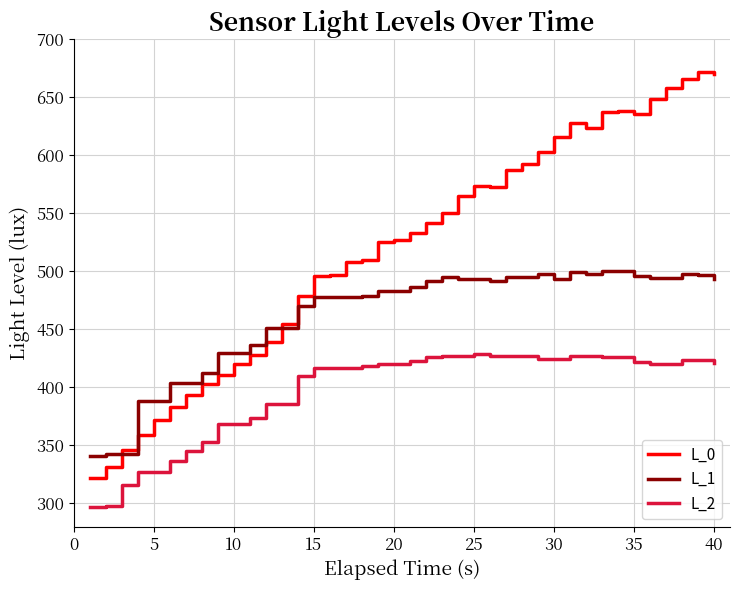

Which series has the largest range (max minus min)?

L_0